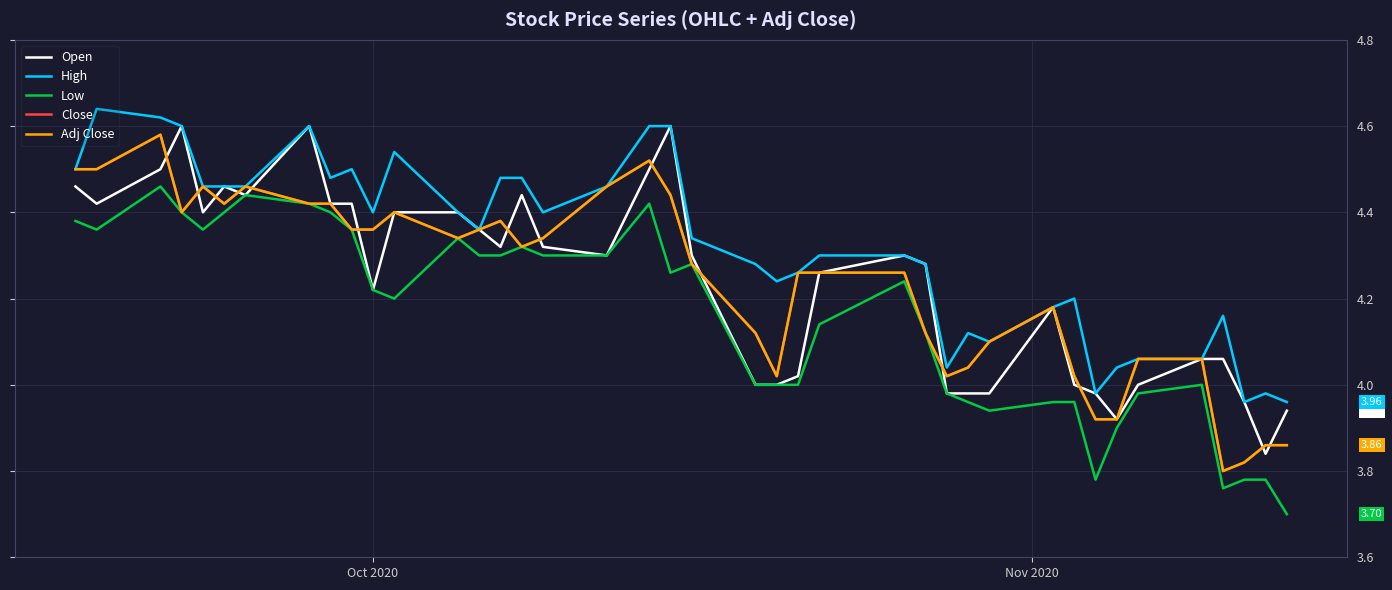

True or false: Open has more than 0 interior local peaks.

True